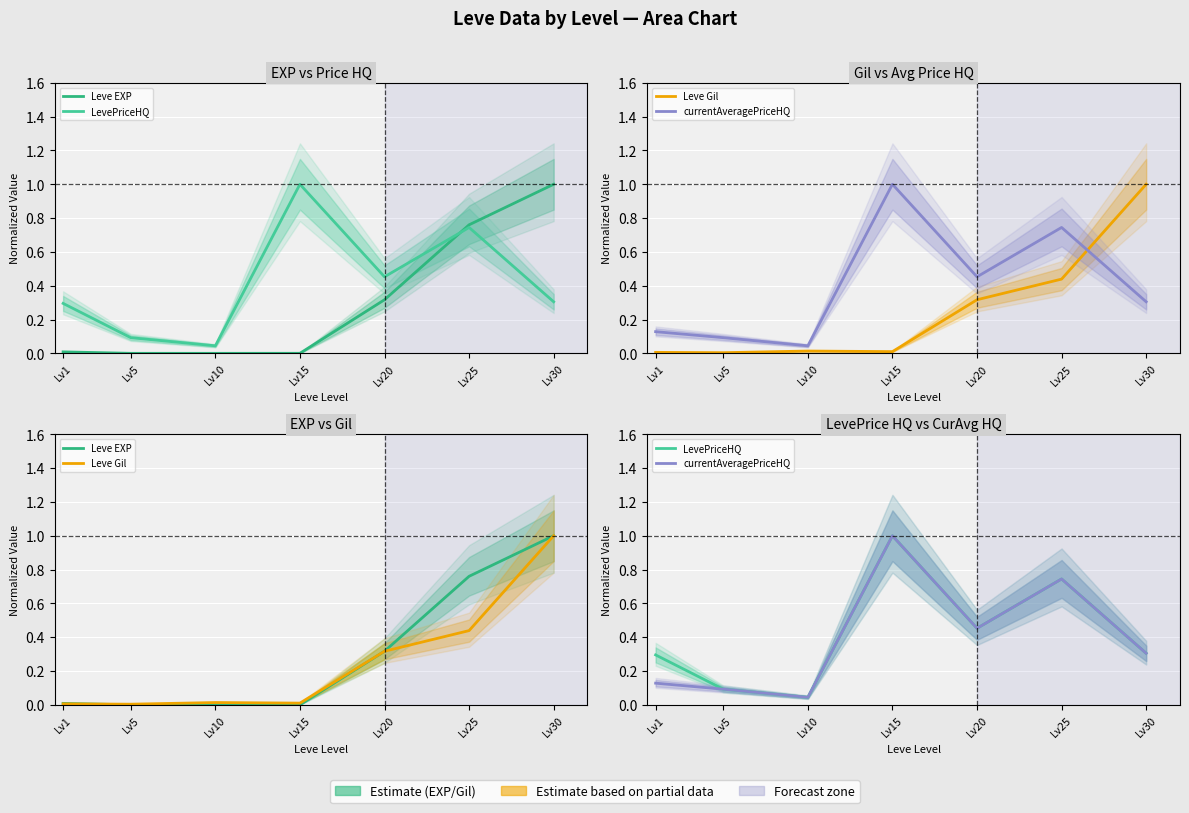

List the labels in order of currentAveragePriceHQ value, largest first.

Lv15, Lv25, Lv20, Lv30, Lv1, Lv5, Lv10